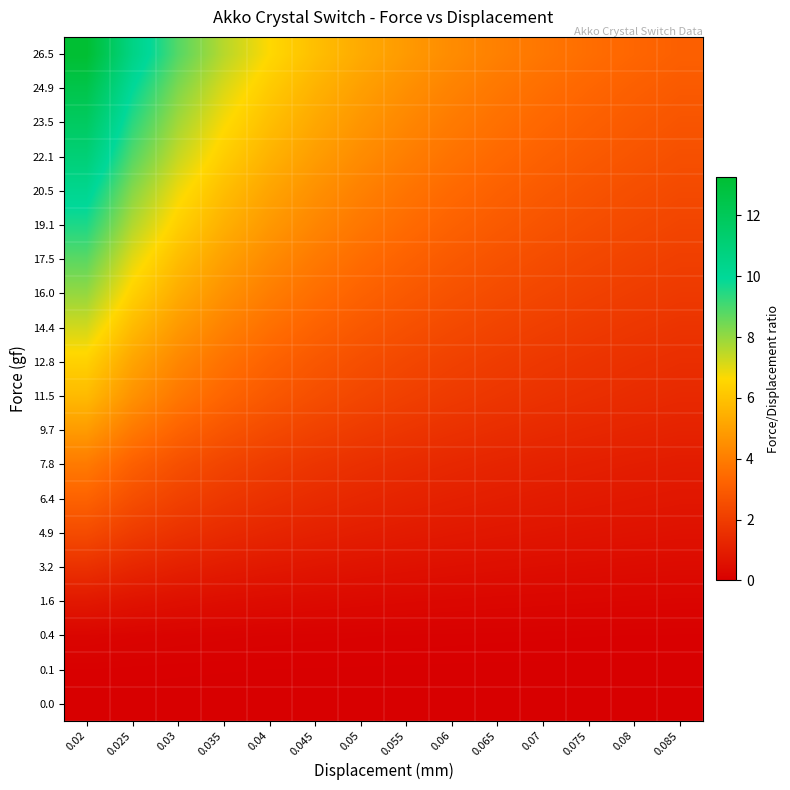

At 0.045, list the series in order from smallest to largest.

0.0, 0.1, 0.4, 1.6, 3.2, 4.9, 6.4, 7.8, 9.7, 11.5, 12.8, 14.4, 16.0, 17.5, 19.1, 20.5, 22.1, 23.5, 24.9, 26.5